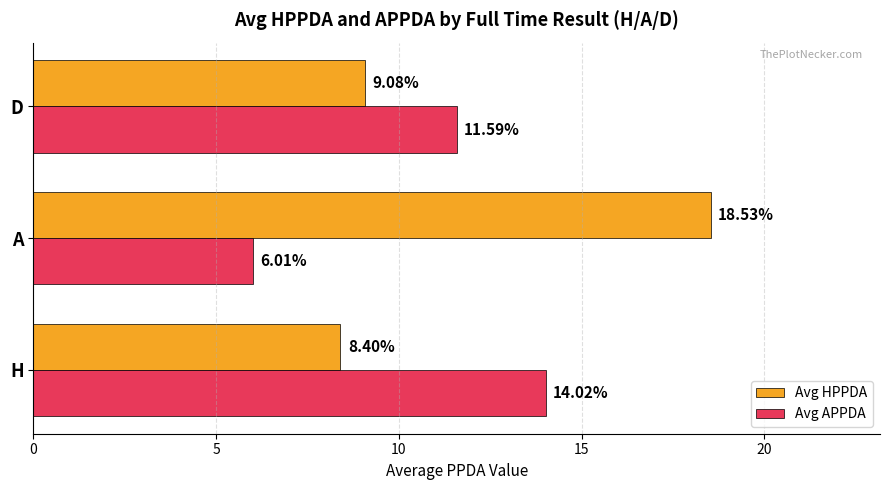

What is the lowest value of the Avg APPDA series?

6.0